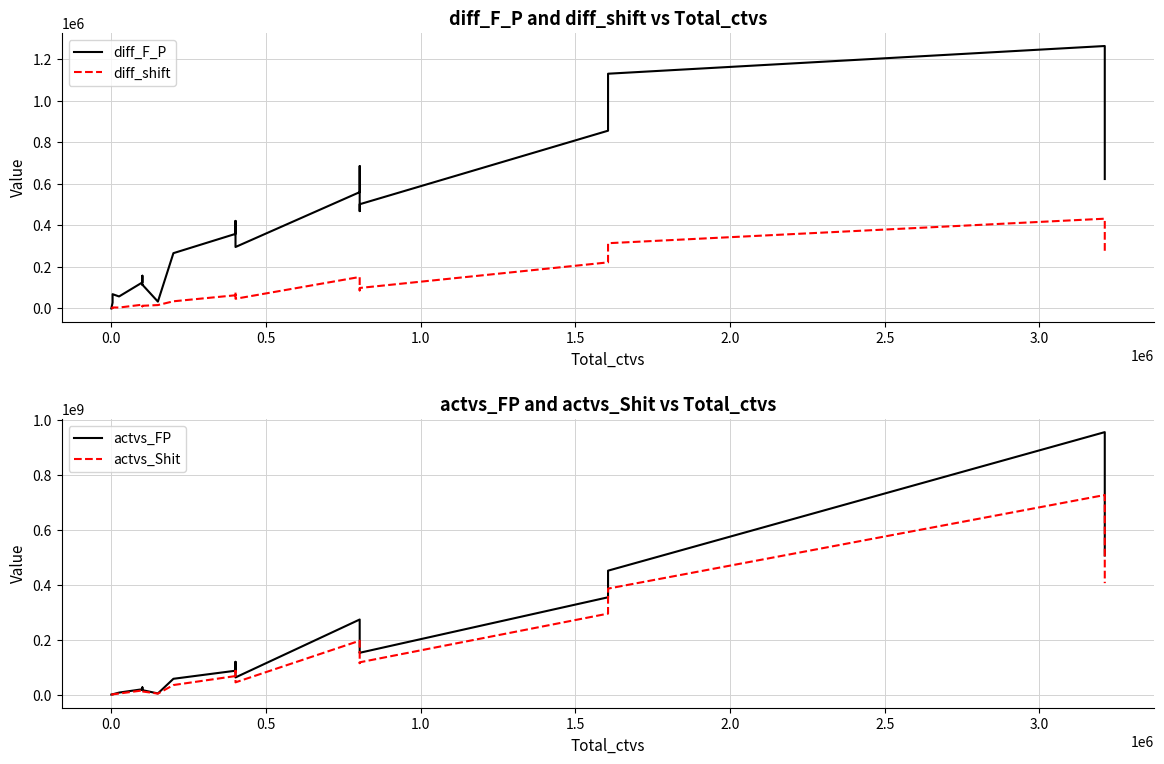

List the series in order of their peak value, highest first.

actvs_FP, actvs_Shit, diff_F_P, diff_shift